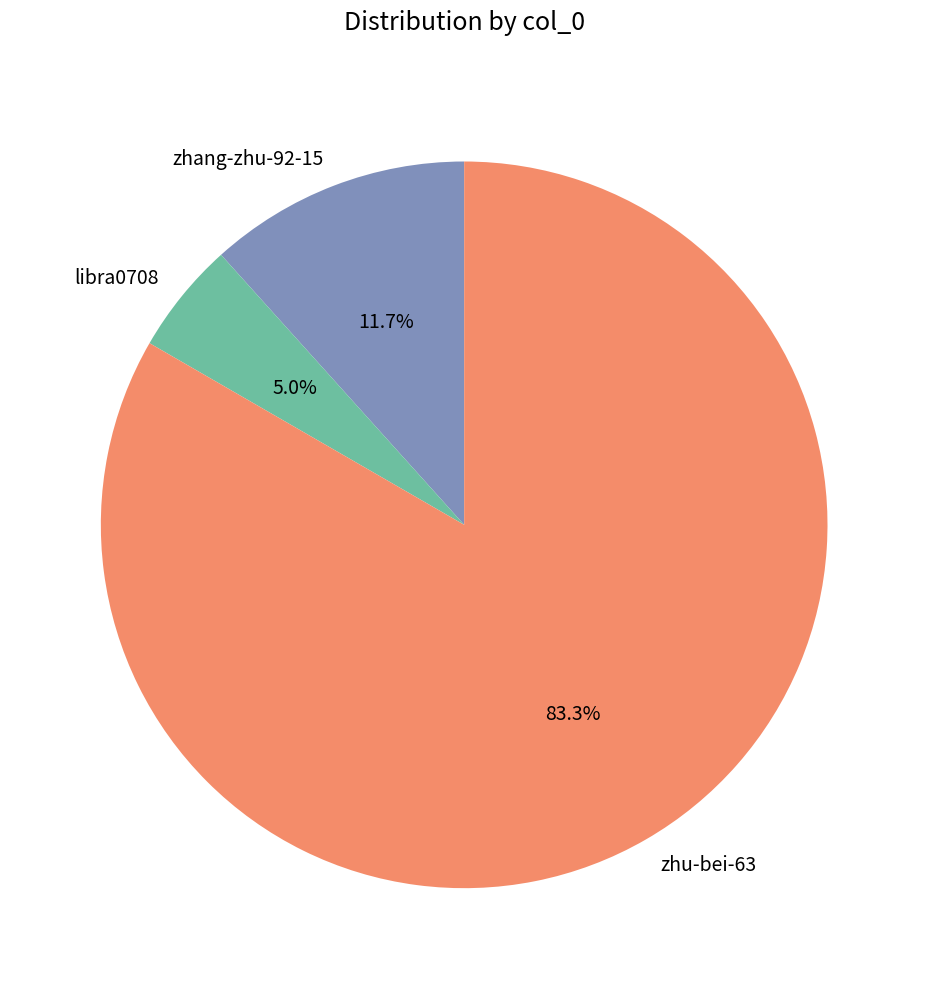

Count the number of slices in the pie.

3